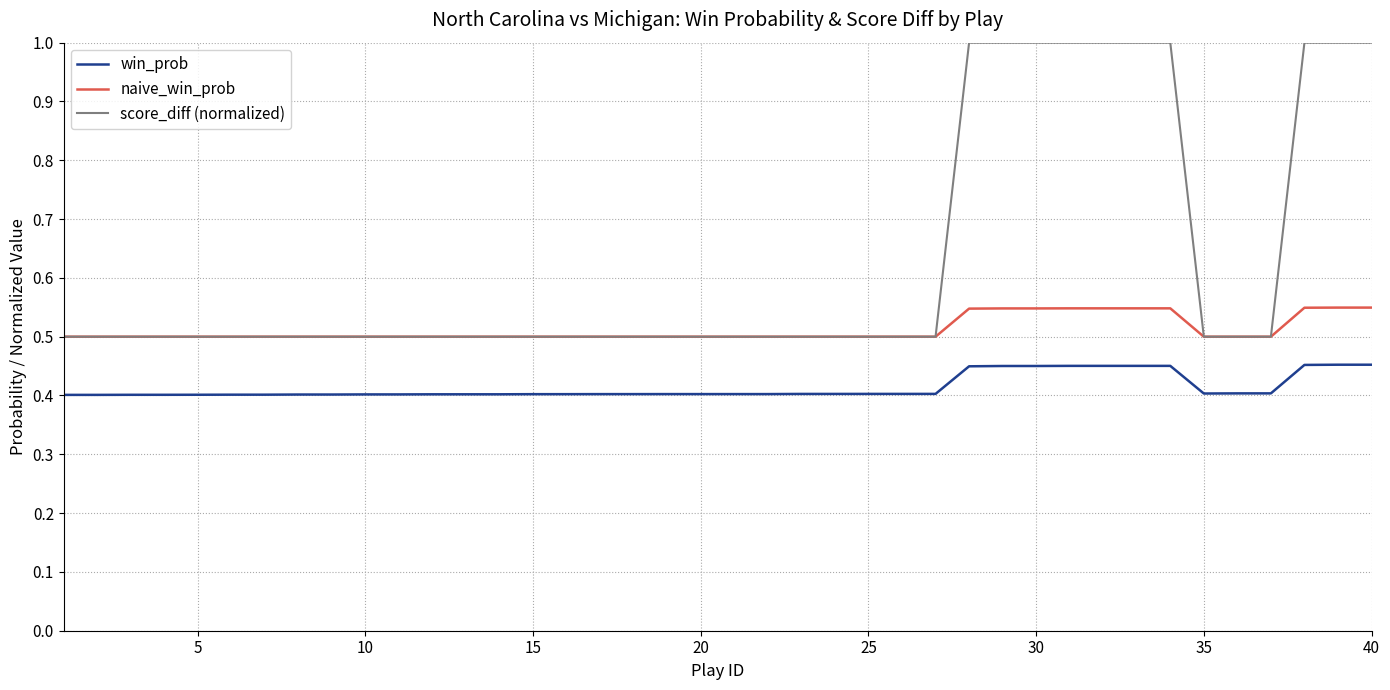

What is the greatest value displayed?

1.0